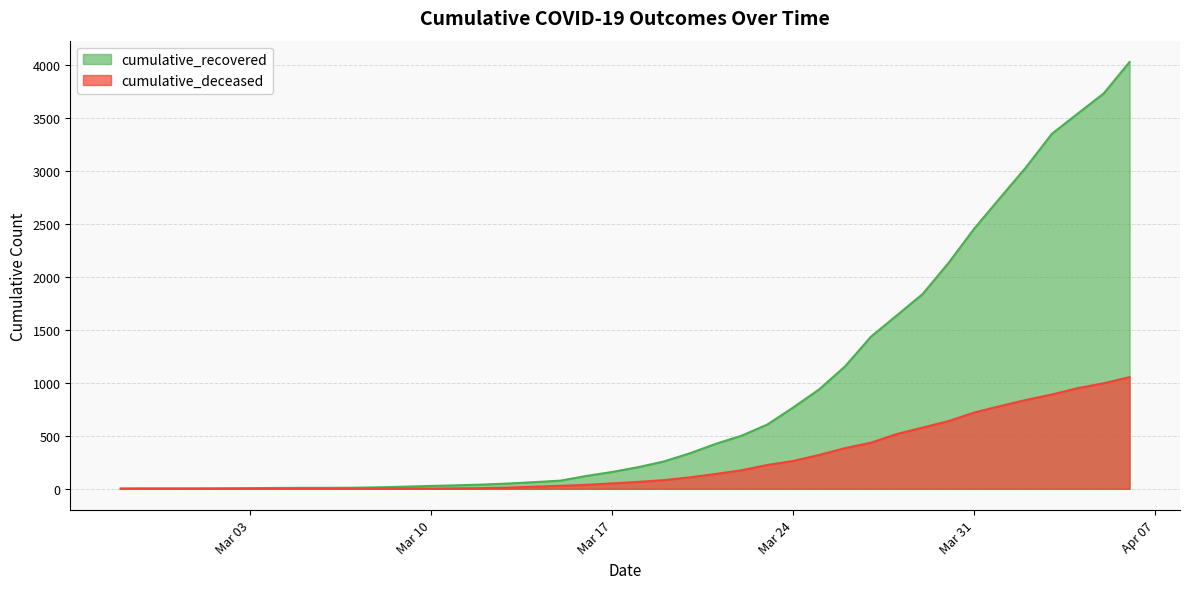

What is the approximate value of cumulative_recovered at 2020-03-07, to the nearest 10?

10